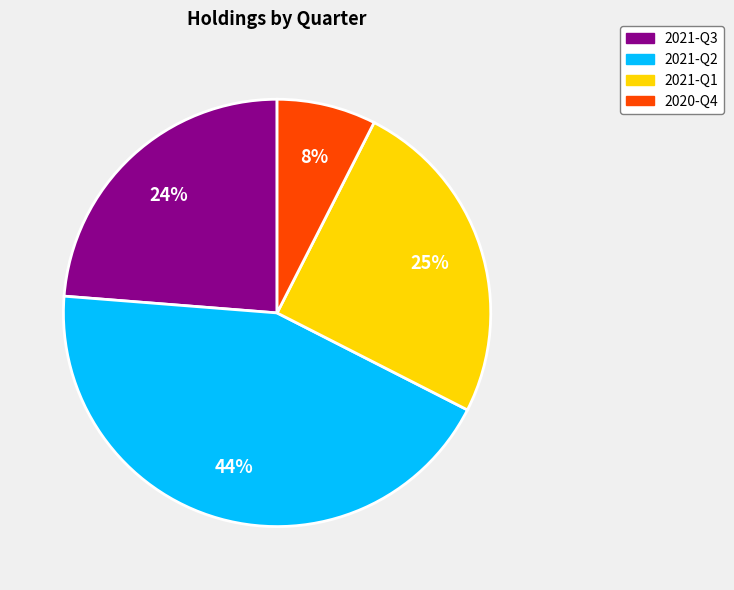

To the nearest percent, what is the difference between the 2020-Q4 and 2021-Q2 slice percentages?

36%